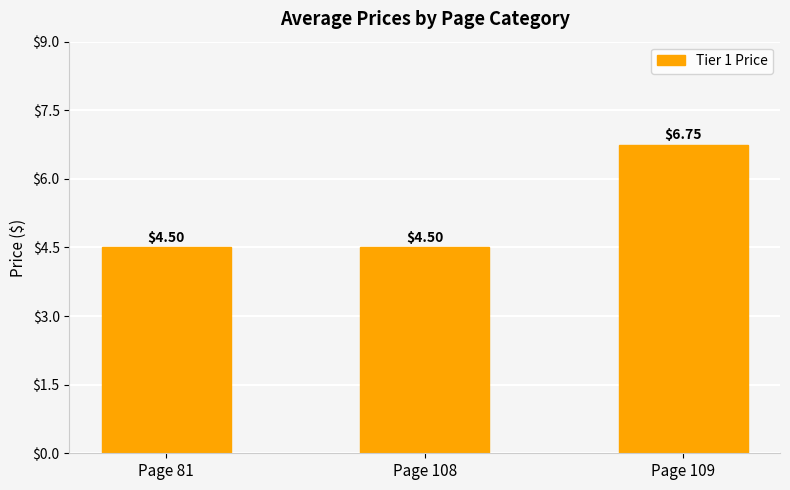

Approximately how many times larger is the value at Page 109 compared to Page 81?

1.5